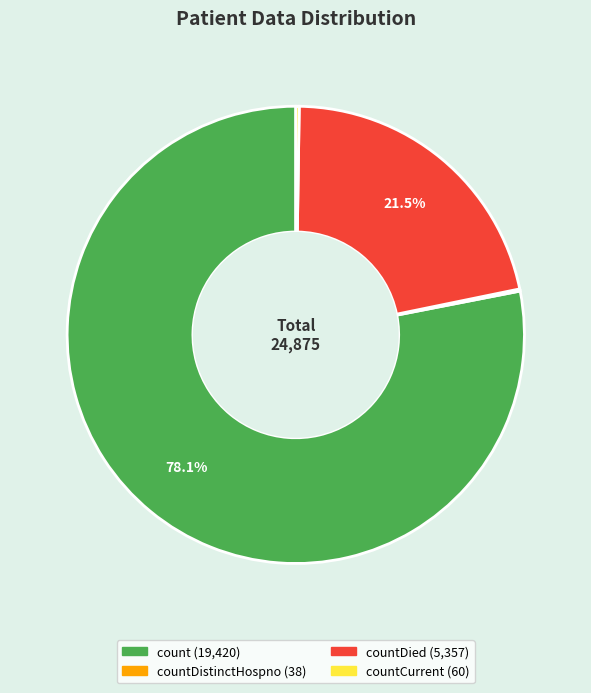

Does any single category account for the majority?

Yes